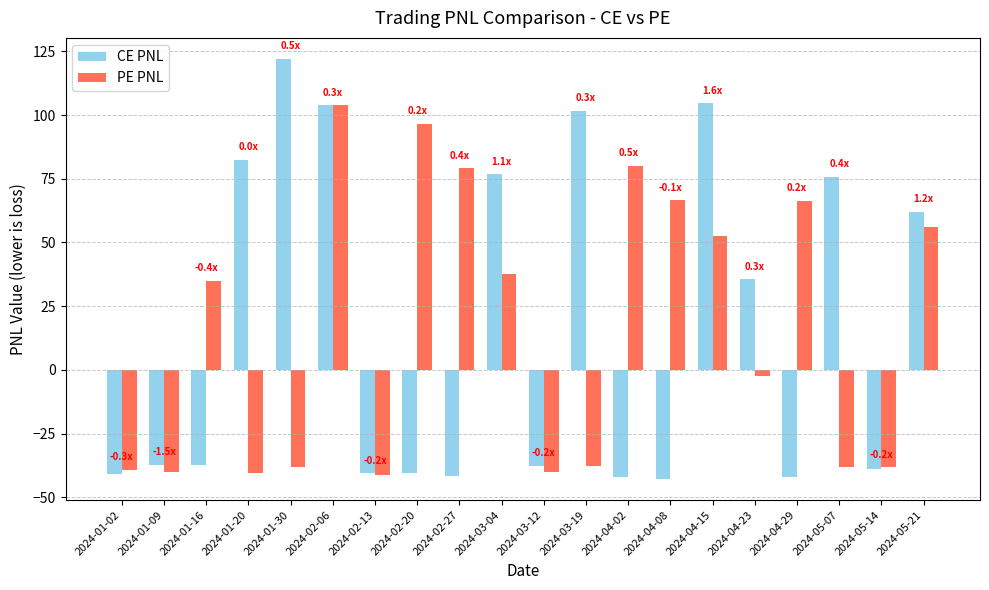

What are all the series names shown in the legend?

CE PNL, PE PNL